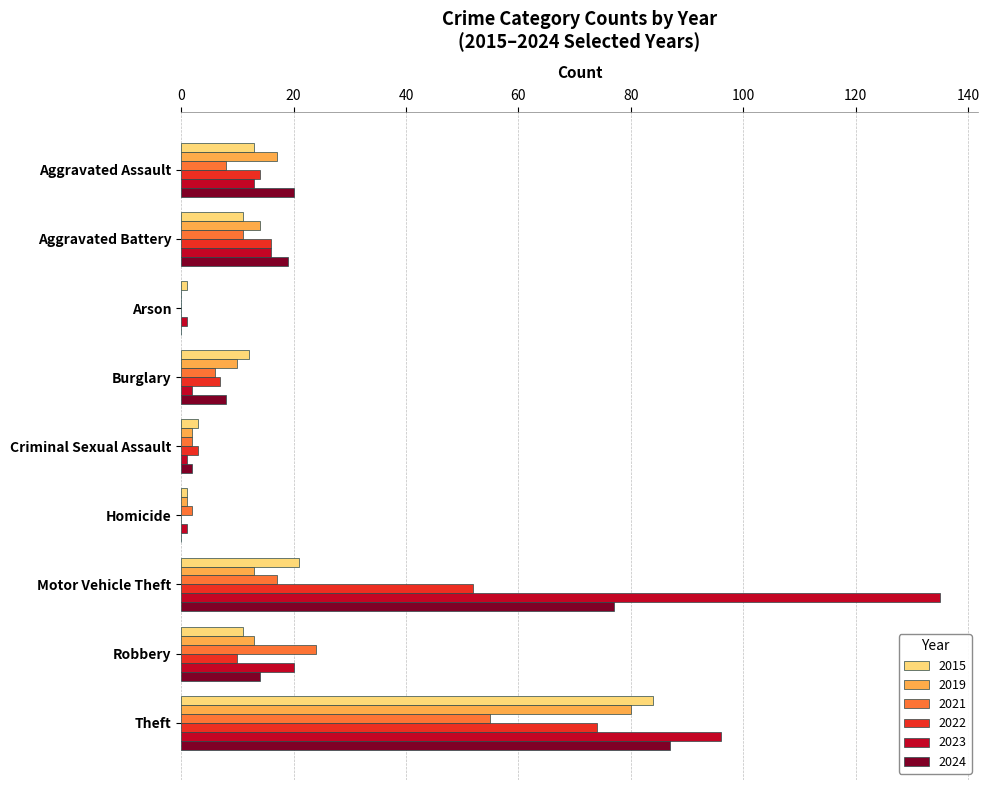

Where is 2022 nearest to the value 37?

Motor Vehicle Theft